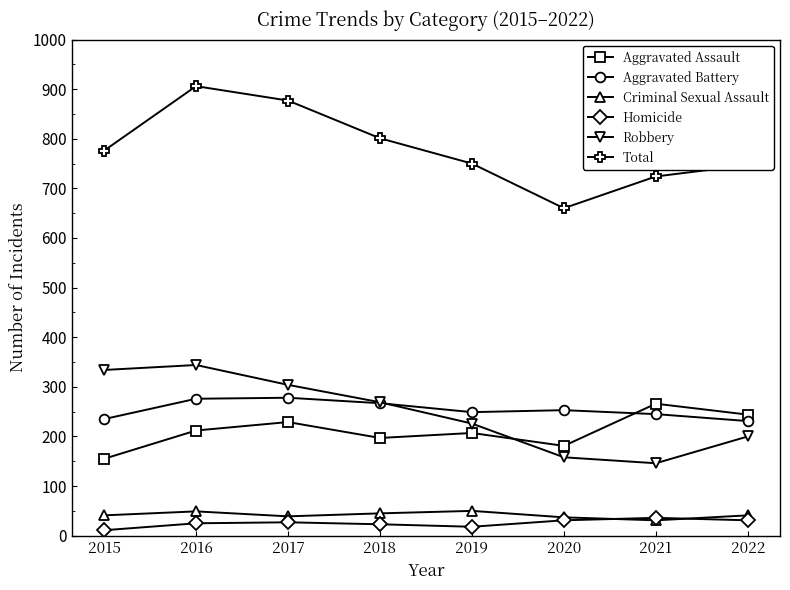

True or false: Robbery has more than 0 interior local peaks.

True